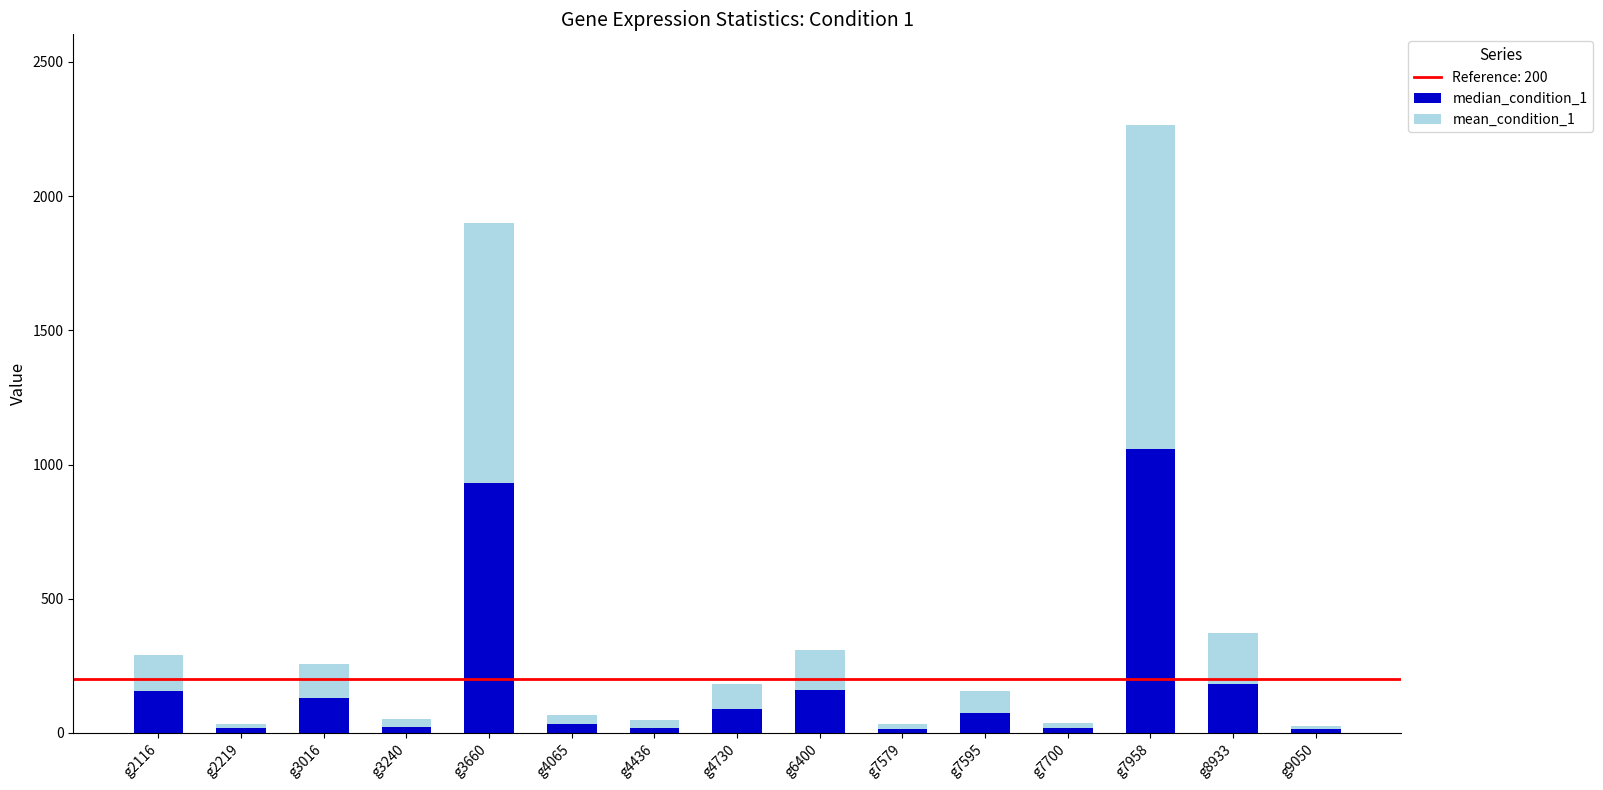

The value of median_condition_1 at g3016 is 129.0. True or false?

True